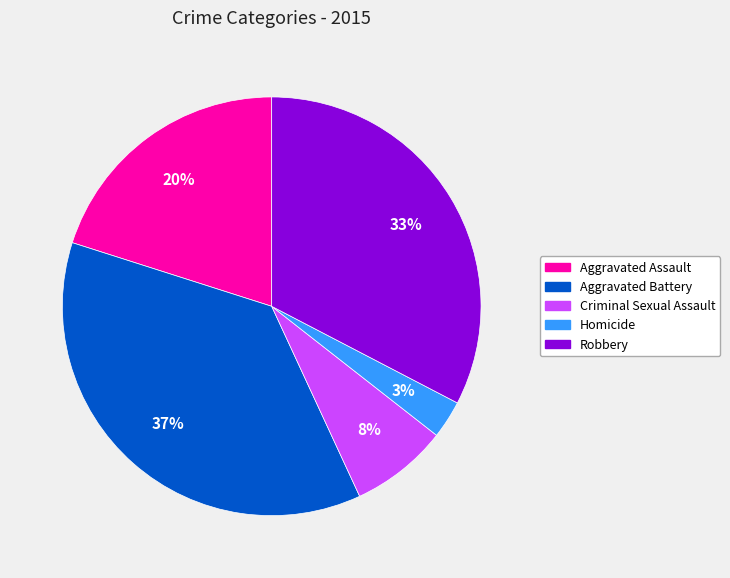

To the nearest percent, what is the difference between the largest and smallest slice percentages?

34%